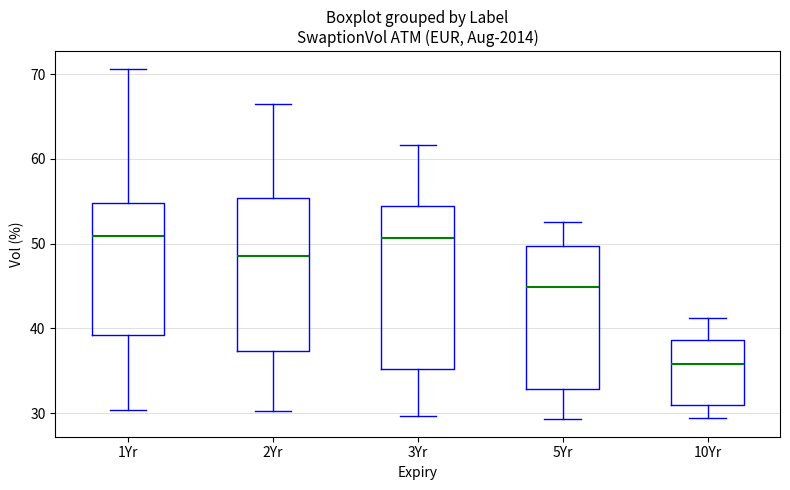

Which box has the lowest median line?

10Yr